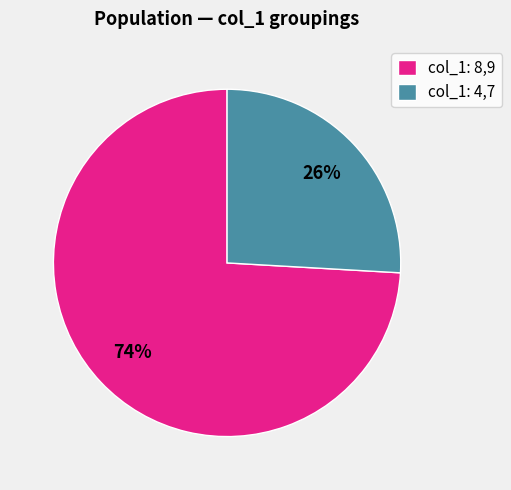

Count the number of slices in the pie.

2